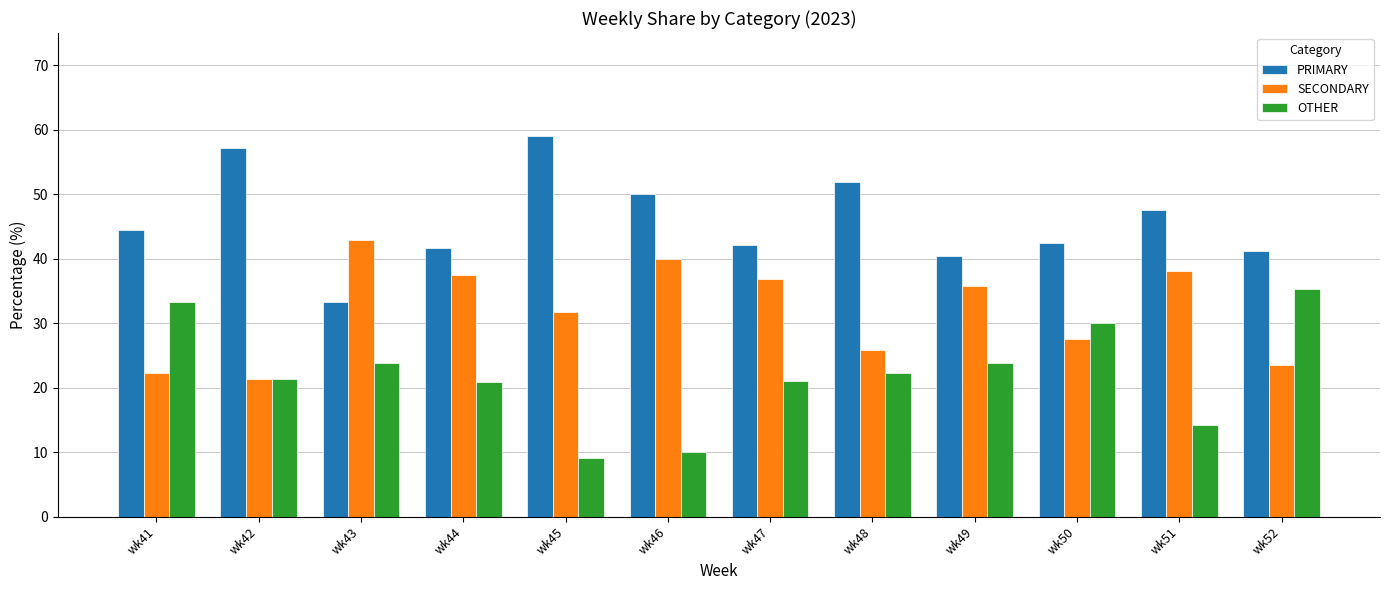

Rank the series by their maximum value, from highest to lowest.

PRIMARY, SECONDARY, OTHER